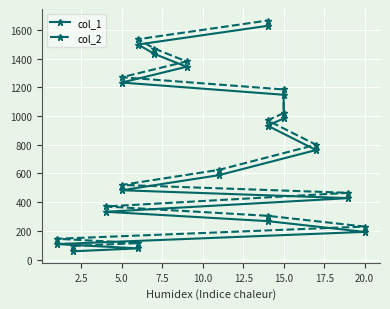

True or false: col_2 and col_1 cross at least once.

False